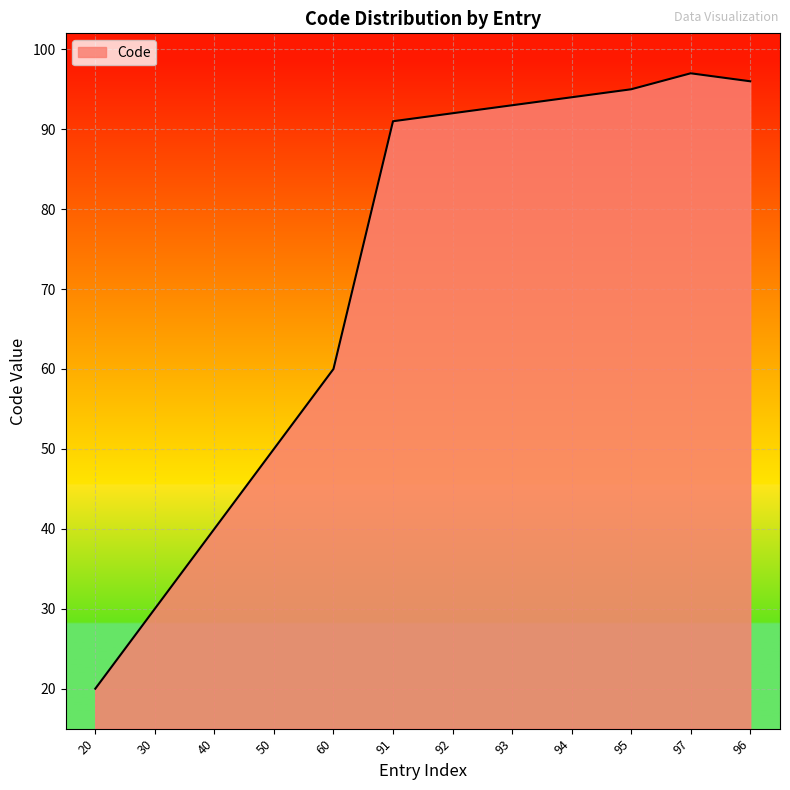

True or false: the data has more than 0 interior local peaks.

True